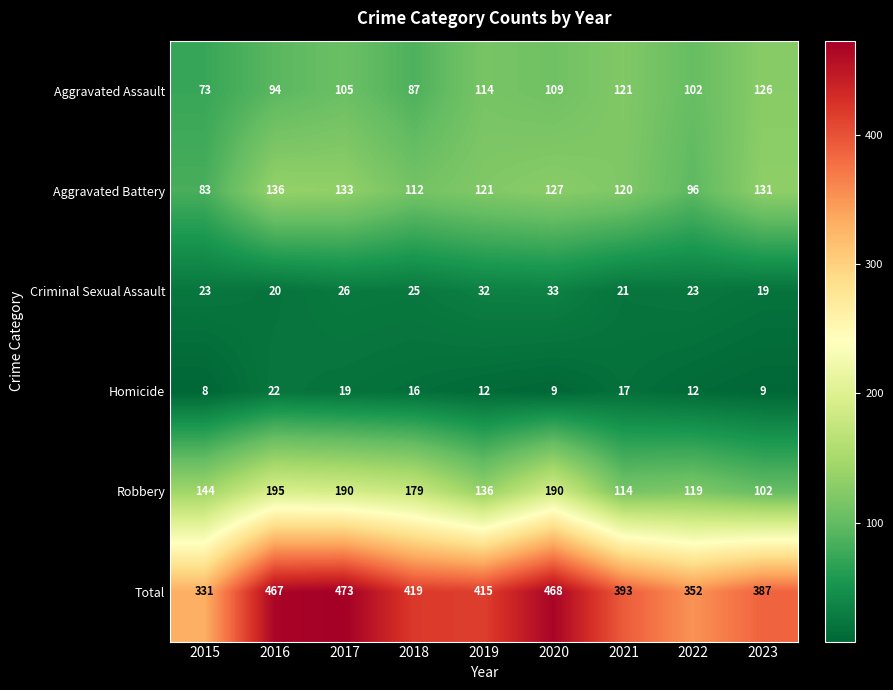

True or false: Aggravated Battery has a value of 131 at 2023.

True